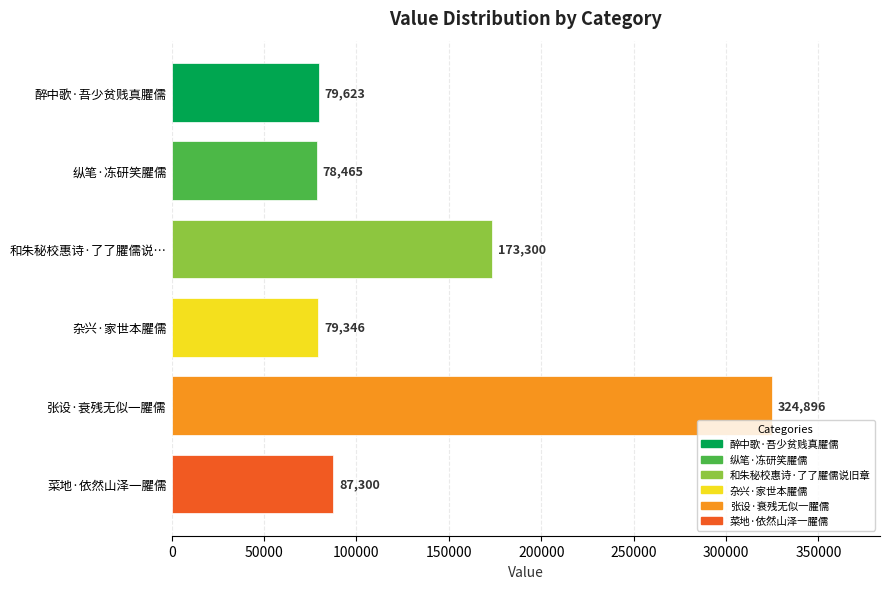

How many data points does each series have?

6